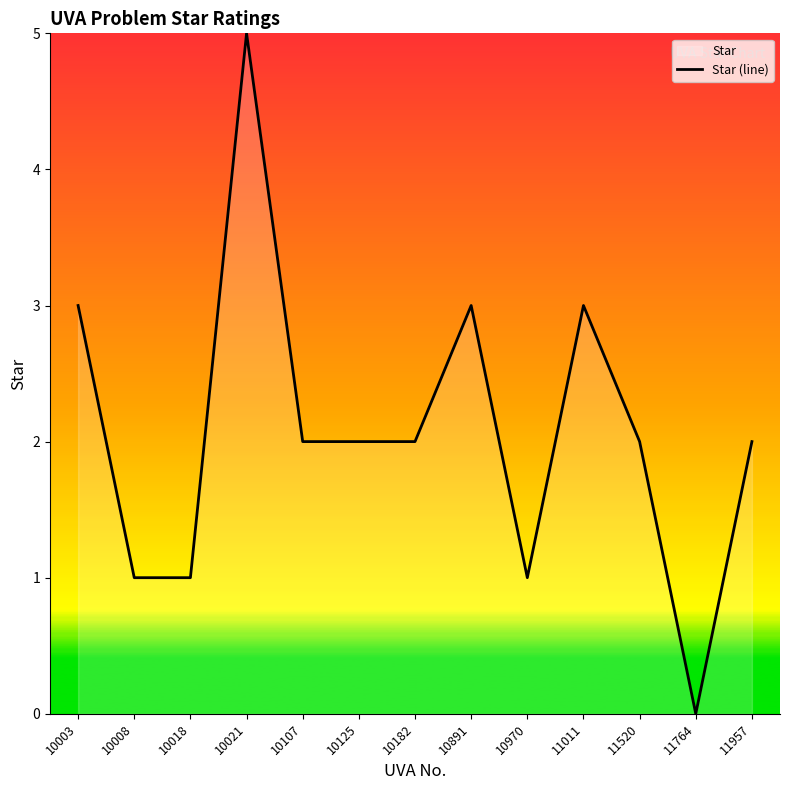

Where does the data first go above 2?

10003